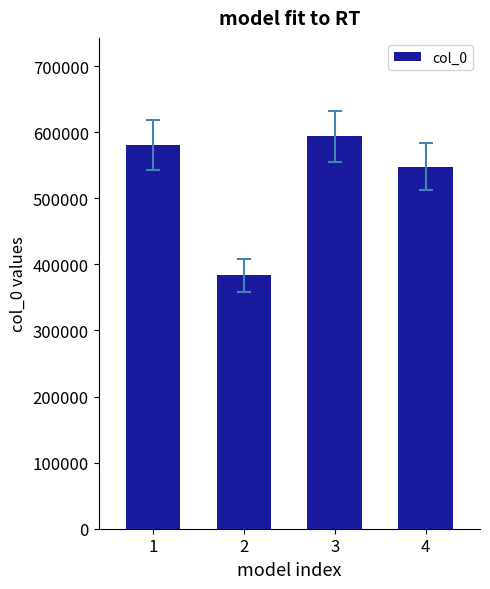

Is it true that the value at 4 is 810707?

False